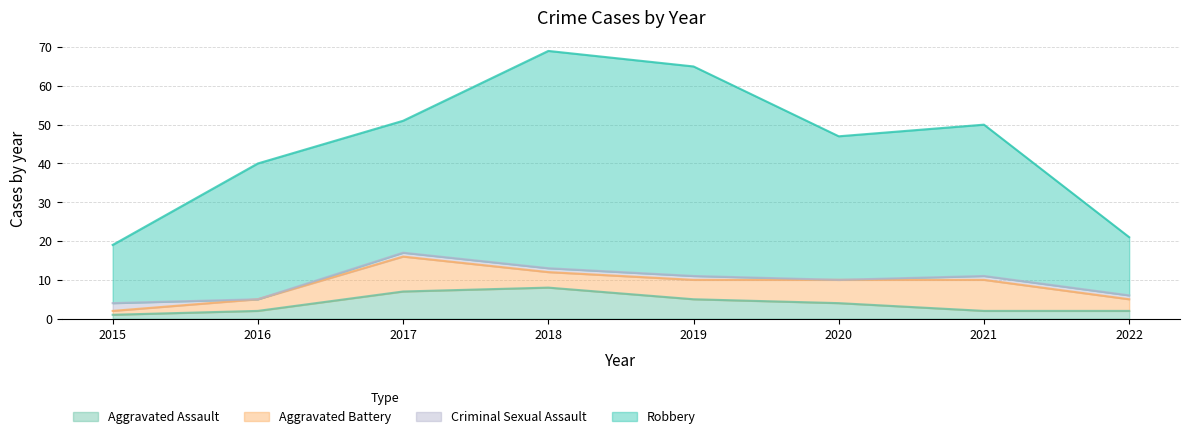

True or false: Aggravated Assault and Robbery cross at least once.

False